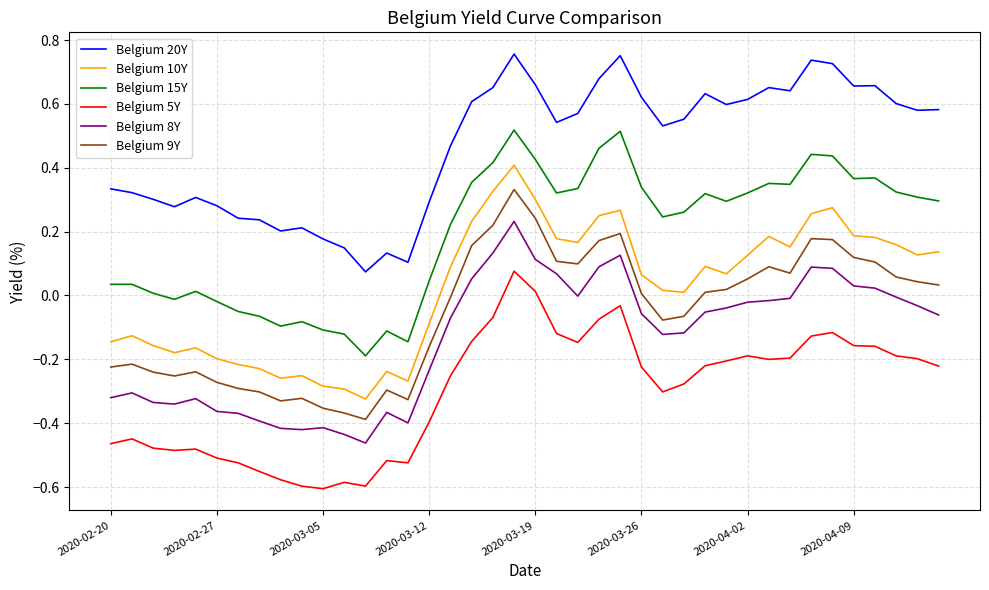

How many series are shown in this chart?

6